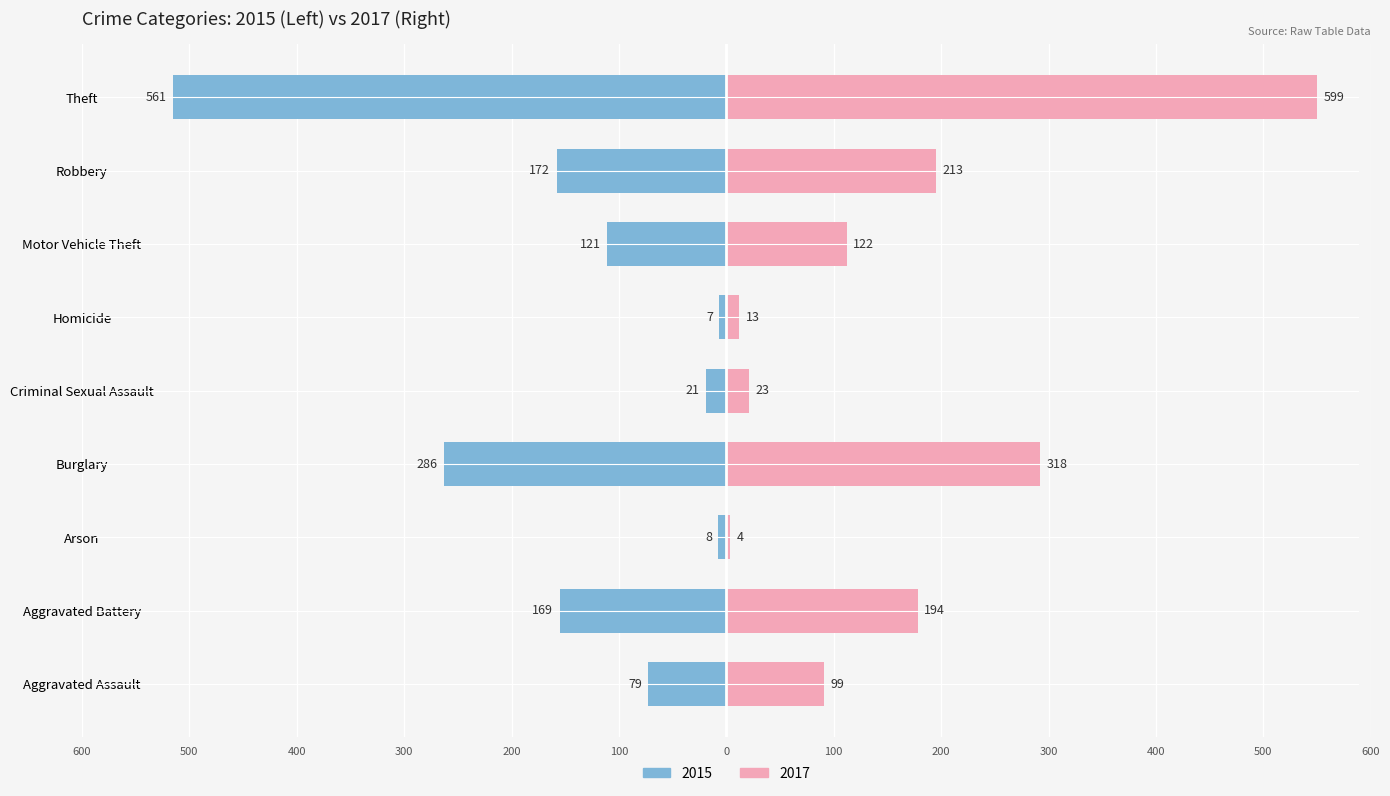

Reading left to right, list all the values displayed in this chart.

2015: Aggravated Assault=-72.5	Aggravated Battery=-155.2	Arson=-7.3	Burglary=-262.6	Criminal Sexual Assault=-19.3	Homicide=-6.4	Motor Vehicle Theft=-111.1	Robbery=-157.9	Theft=-515.1
2016: Aggravated Assault=90.9	Aggravated Battery=178.1	Arson=3.7	Burglary=292.0	Criminal Sexual Assault=21.1	Homicide=11.9	Motor Vehicle Theft=112.0	Robbery=195.6	Theft=550.0